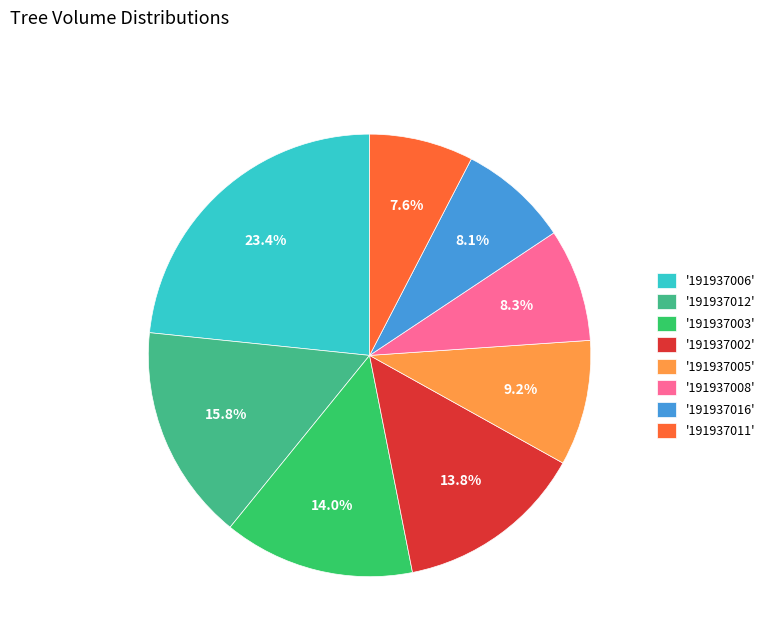

What is the largest slice in the pie chart?

'191937006'